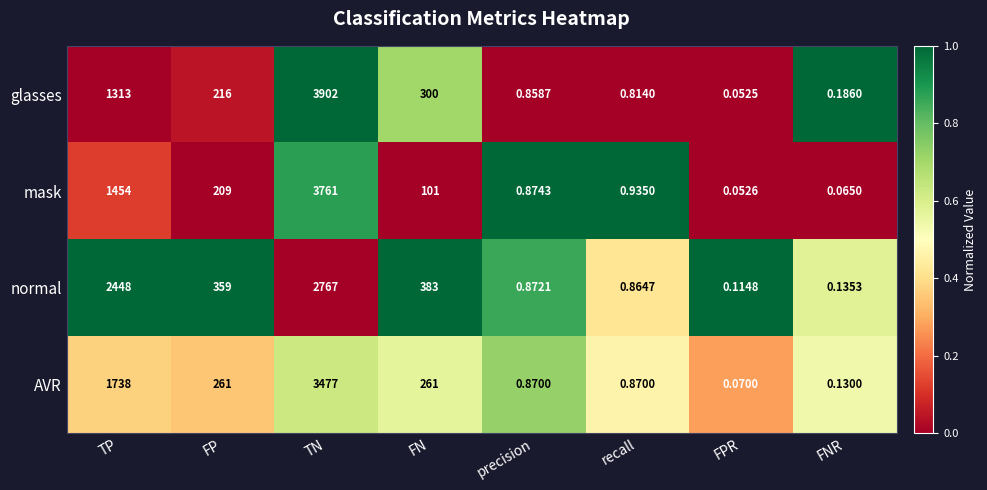

Rank the series by their maximum value, from highest to lowest.

glasses, mask, AVR, normal